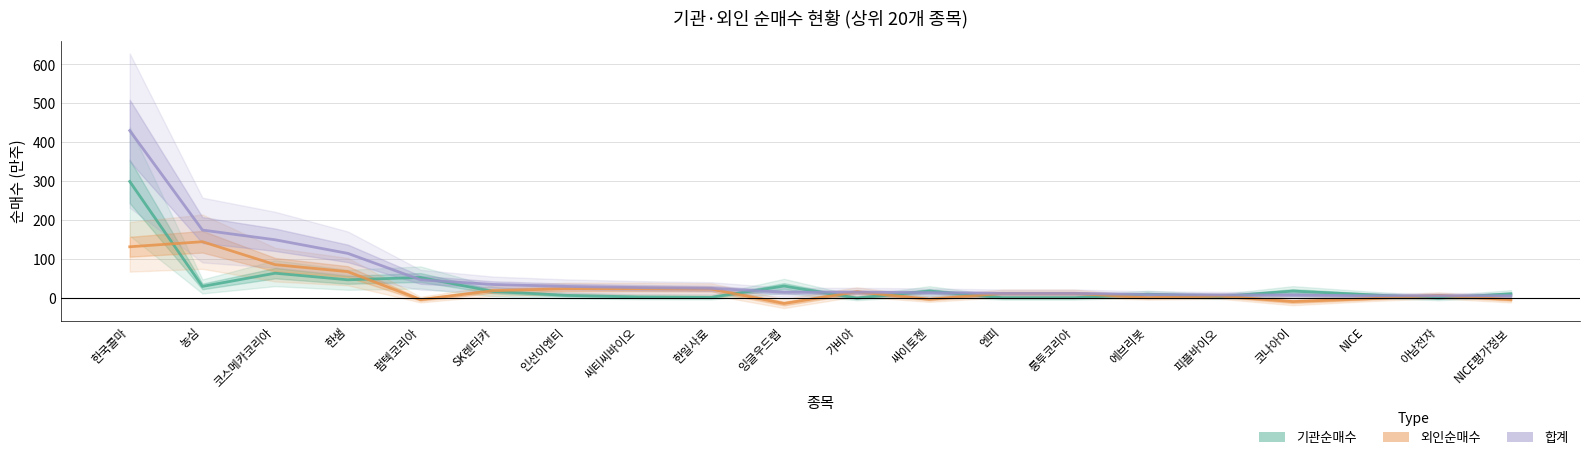

How many categories are shown in the chart?

20